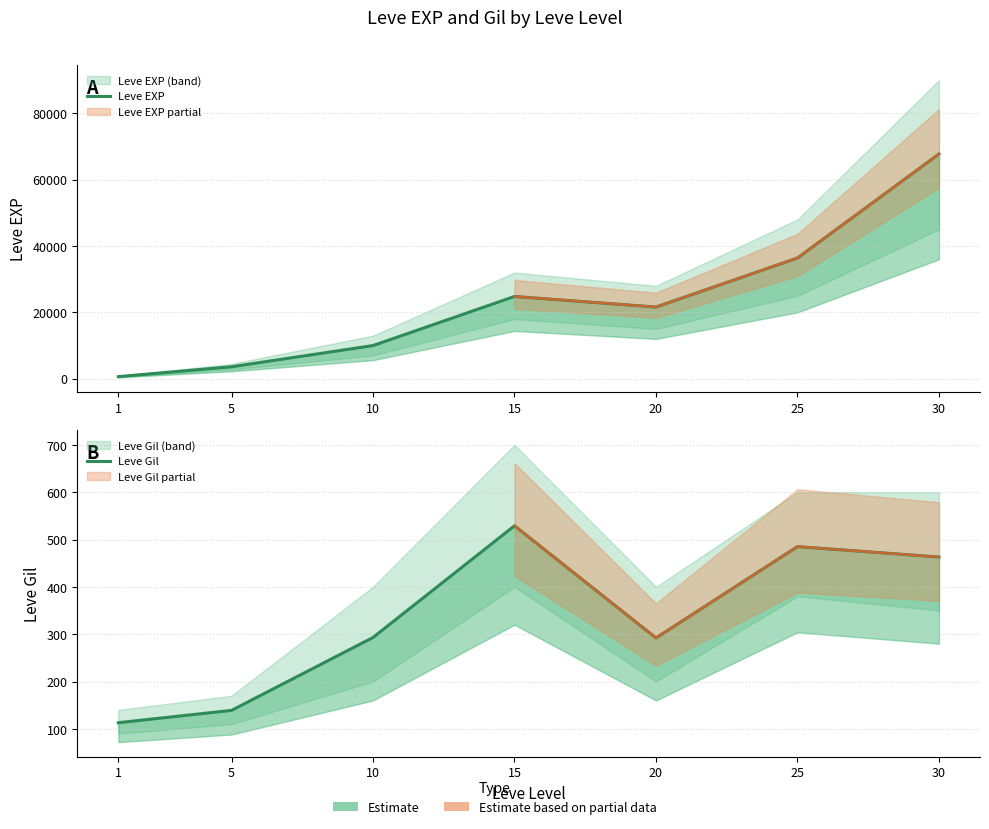

How many values in the Leve Gil series are below 293?

3